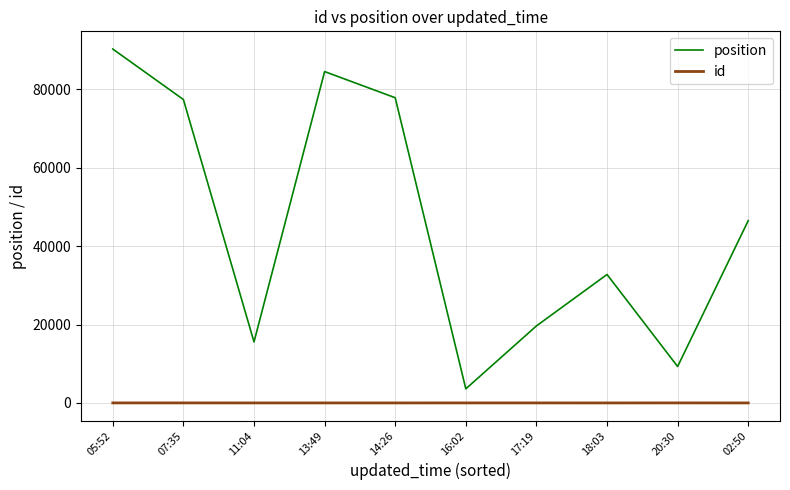

Rank the series by their maximum value, from lowest to highest.

id, position